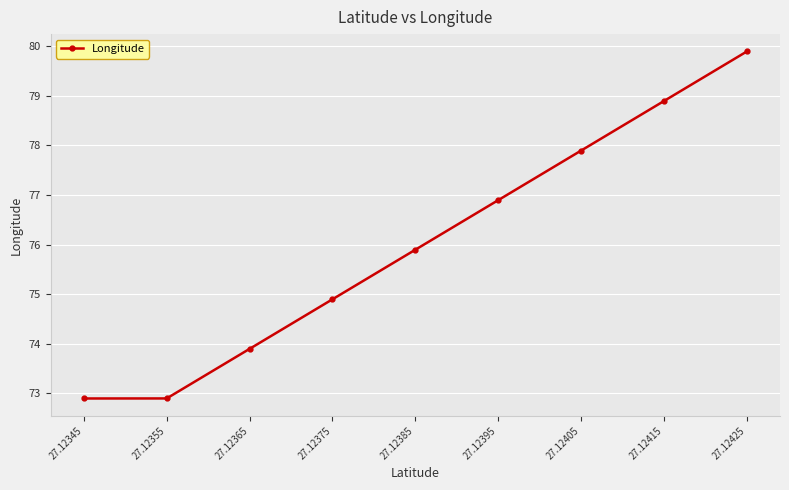

Approximately how many times larger is the value at 27.12355 compared to 27.12345?

1.0